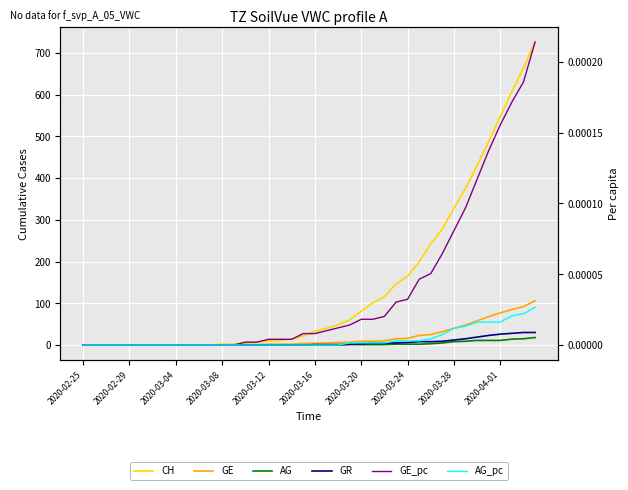

How many positive values does the AG_pc series have?

17